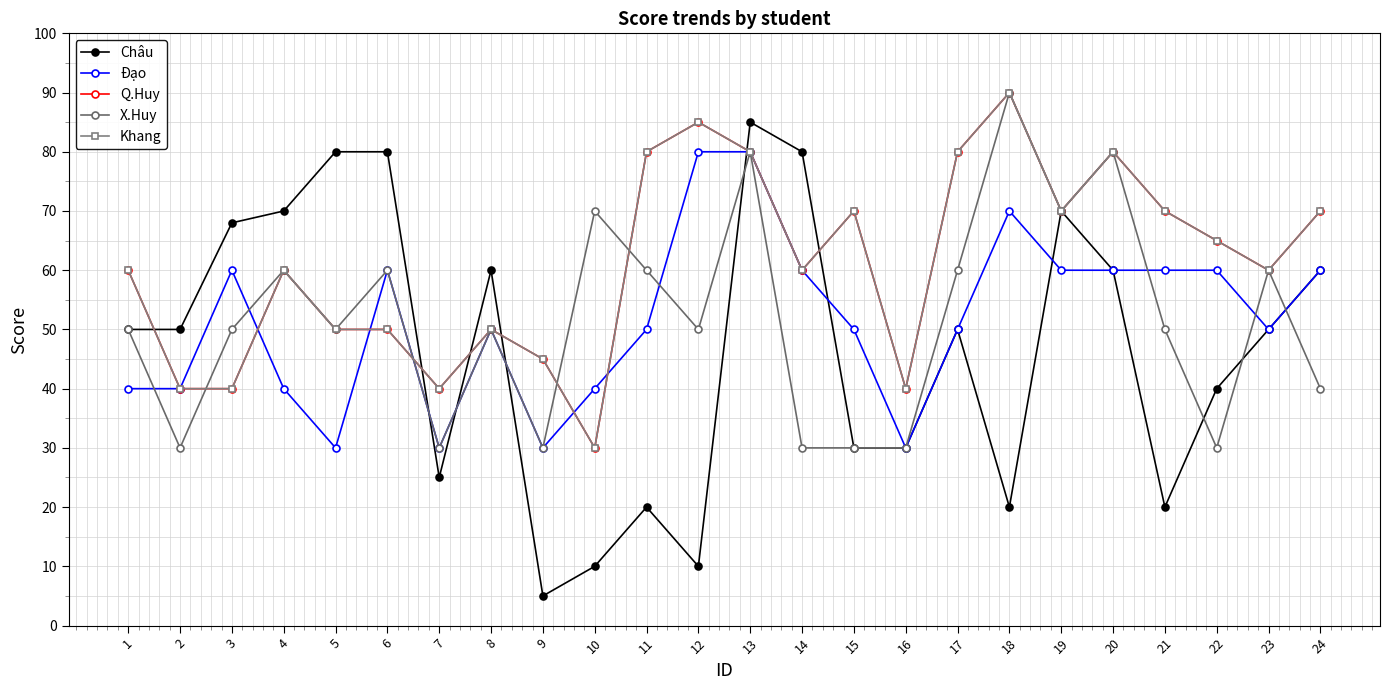

True or false: Q.Huy has more than 0 interior local peaks.

True